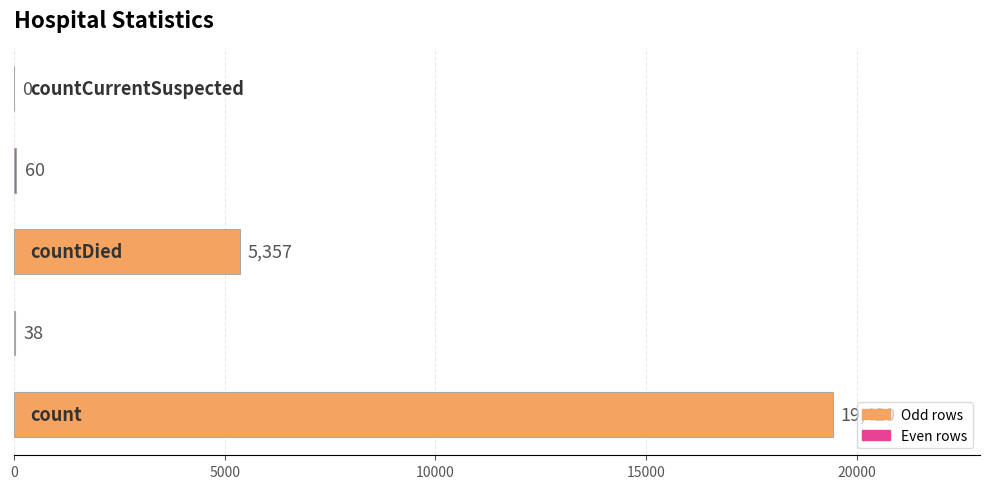

What is the greatest value displayed?

19420